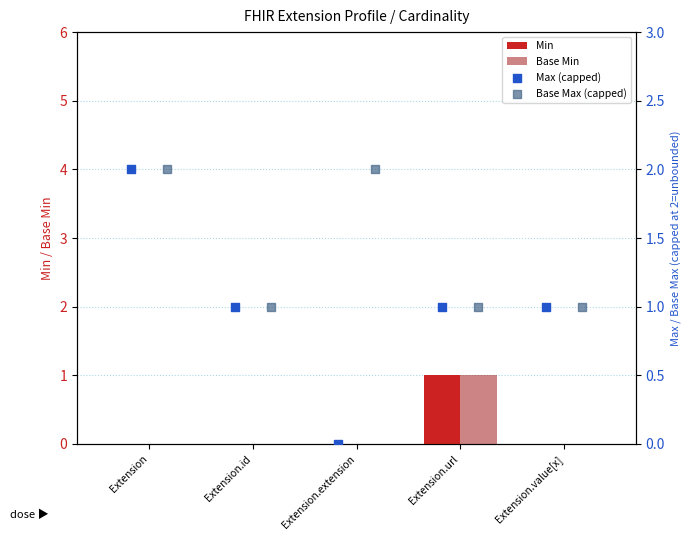

Which series has the largest total across all categories?

Base Max (capped)